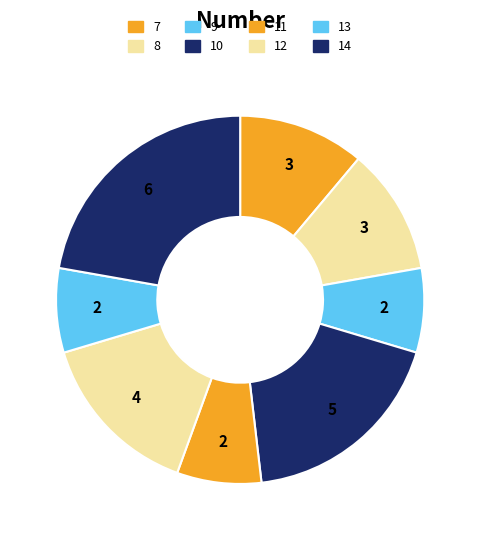

How many segments does this pie chart have?

8